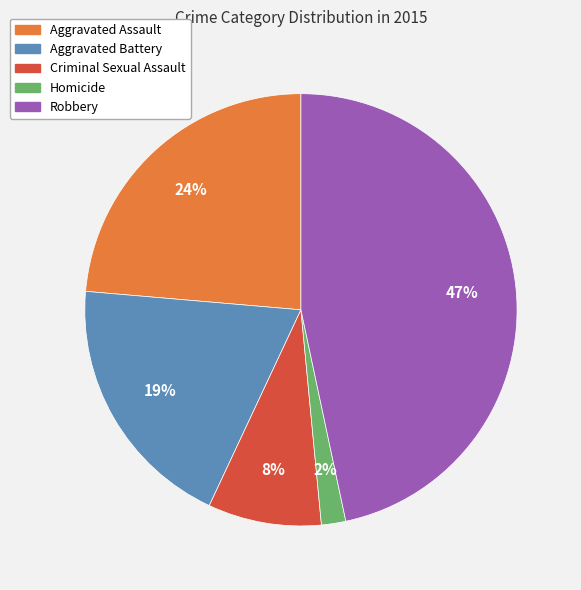

Is it true that Robbery is 47% of the pie?

True